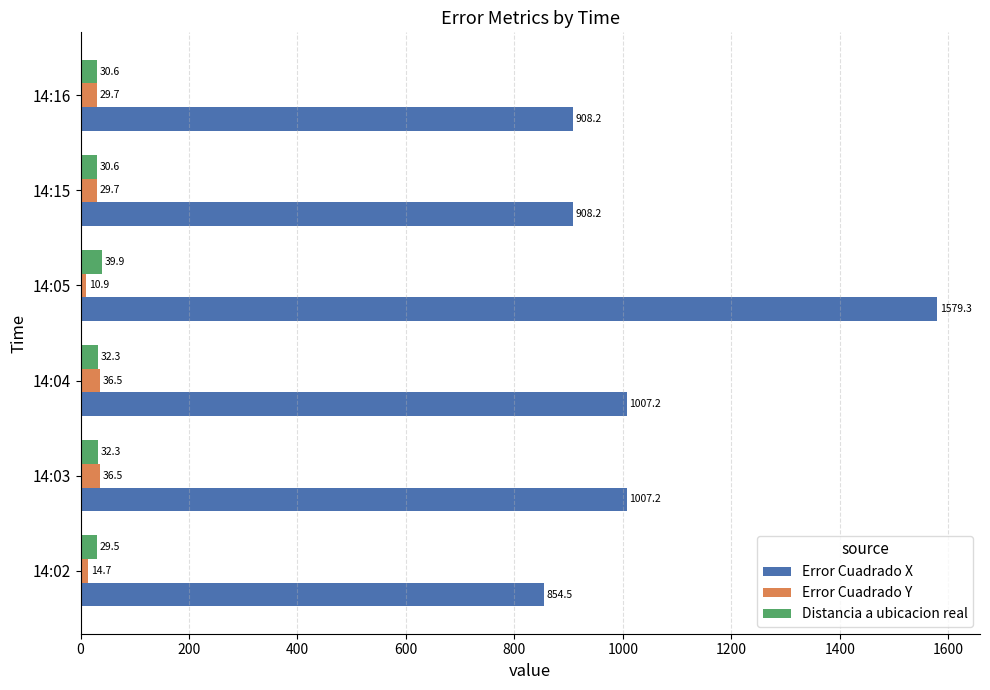

The Error Cuadrado X series shows 1579.3 at 14:05. True or false?

True